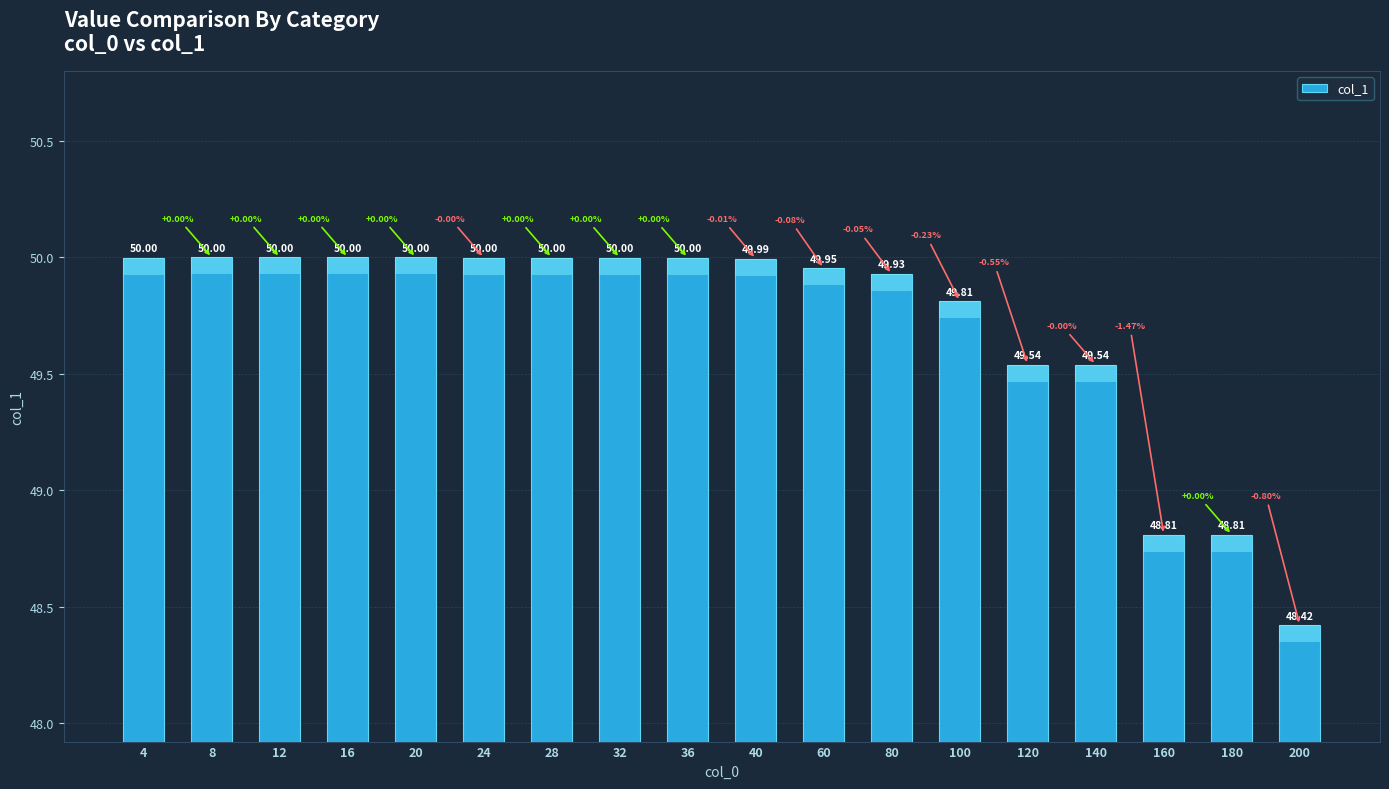

The value at 100 is 78.0. True or false?

False